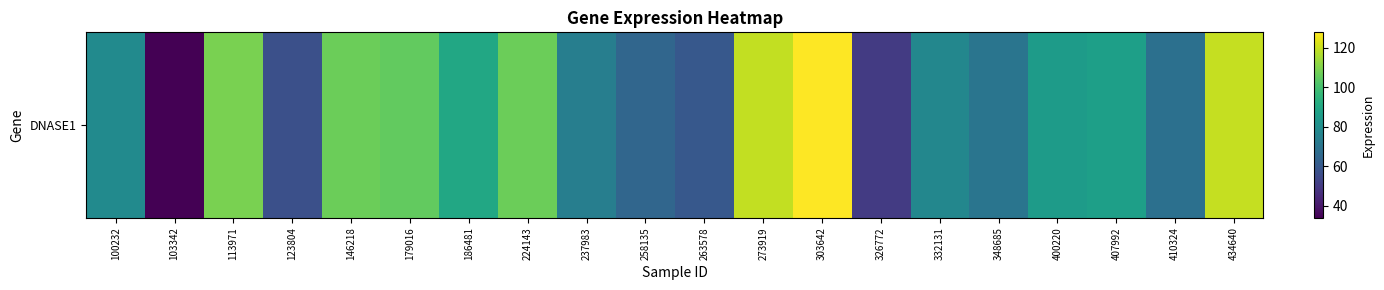

What is the sum of the values at 348685 and 258135?

135.1